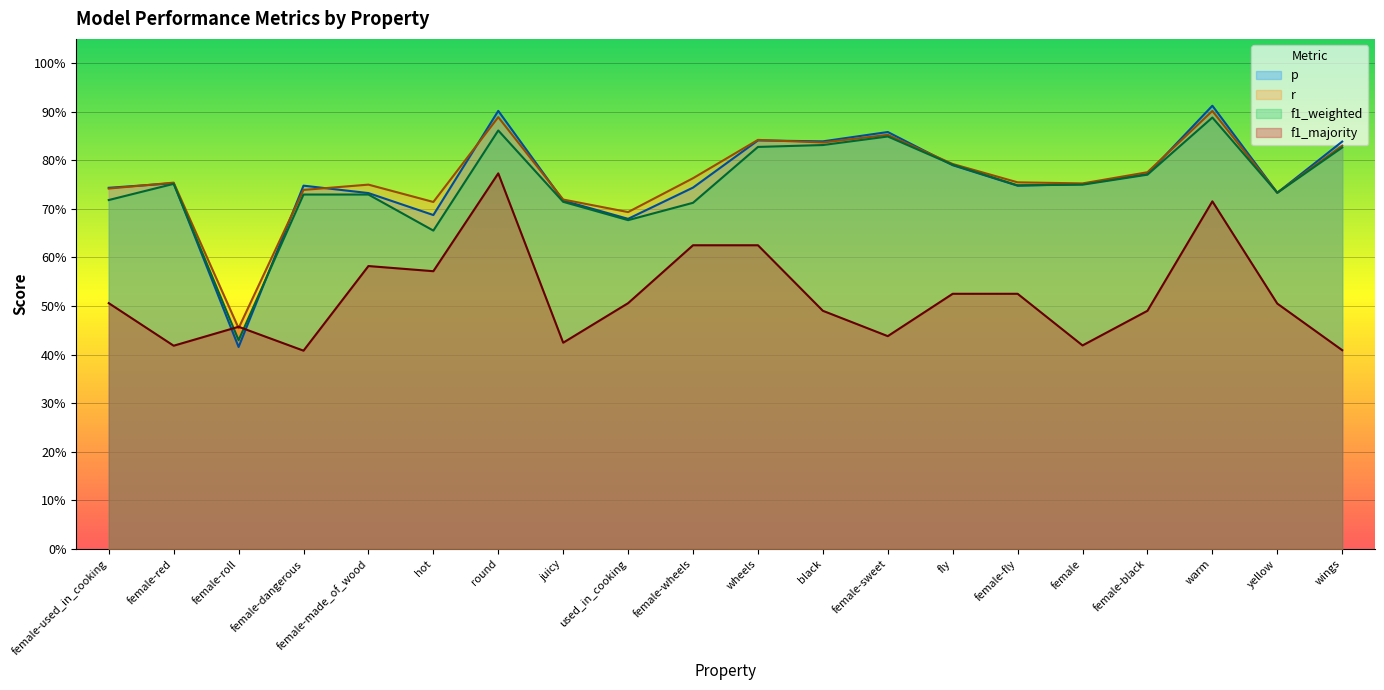

Which category has the lowest value in the f1_majority series?

female-dangerous